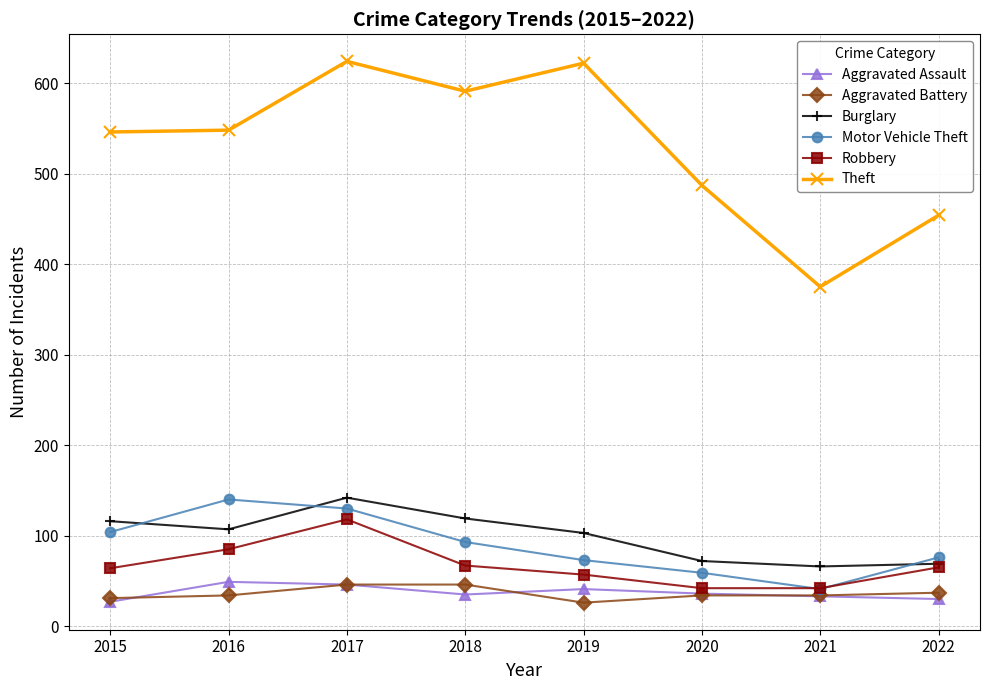

What is the difference between the highest and lowest values at 2020?

453